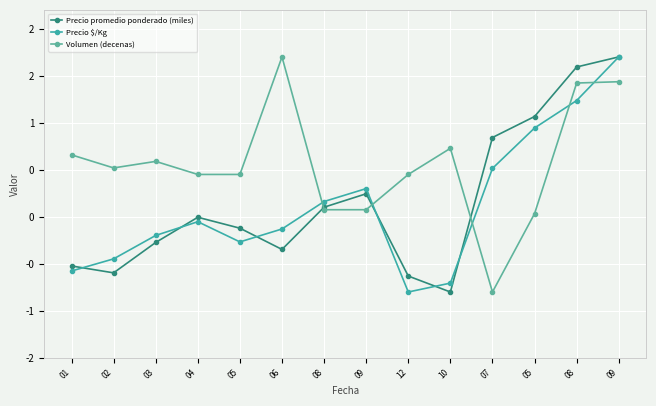

What is the sum of the Volumen (decenas) values at 10 and 12?

1.2